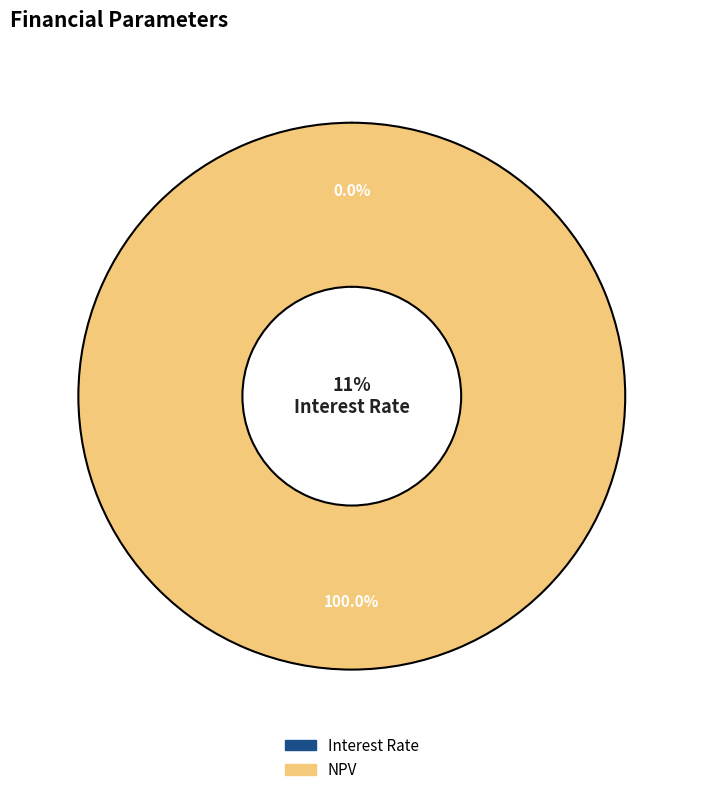

Which category accounts for the majority?

NPV